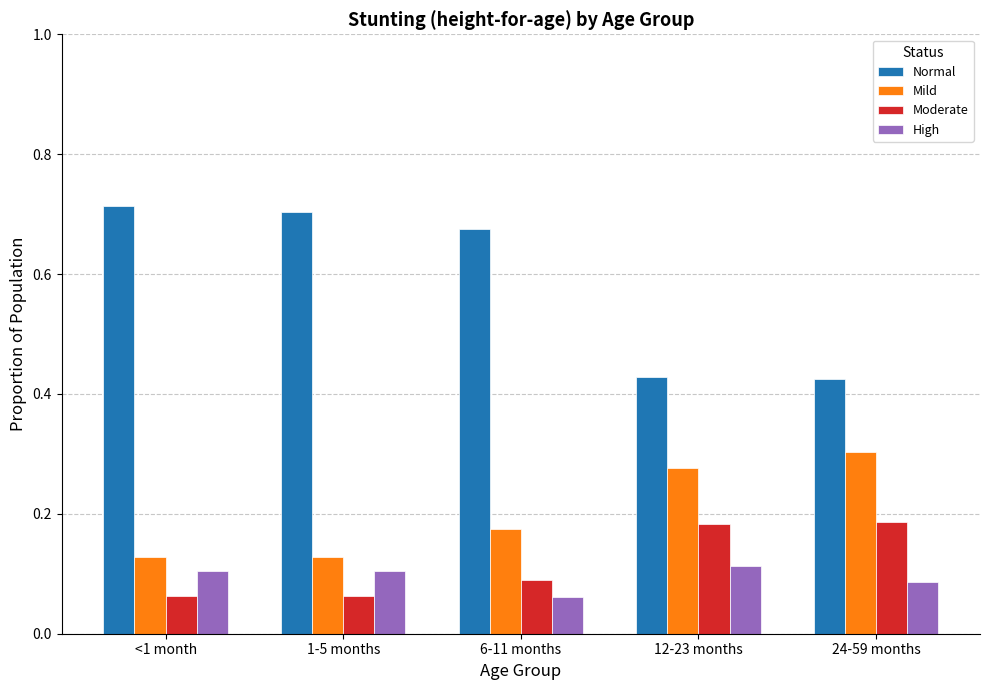

How many bars are there in each group?

4